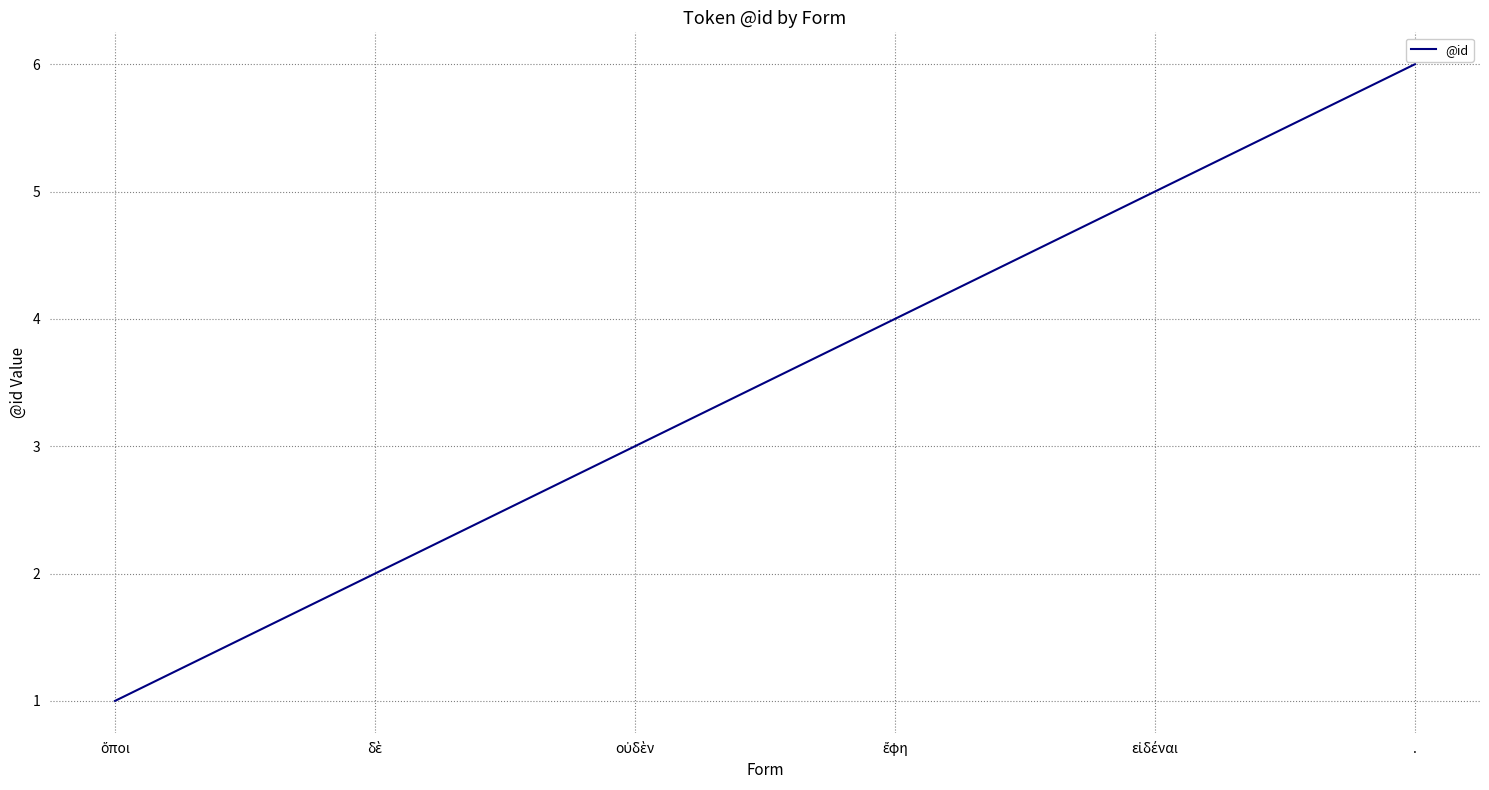

What is the maximum value shown in the chart?

6